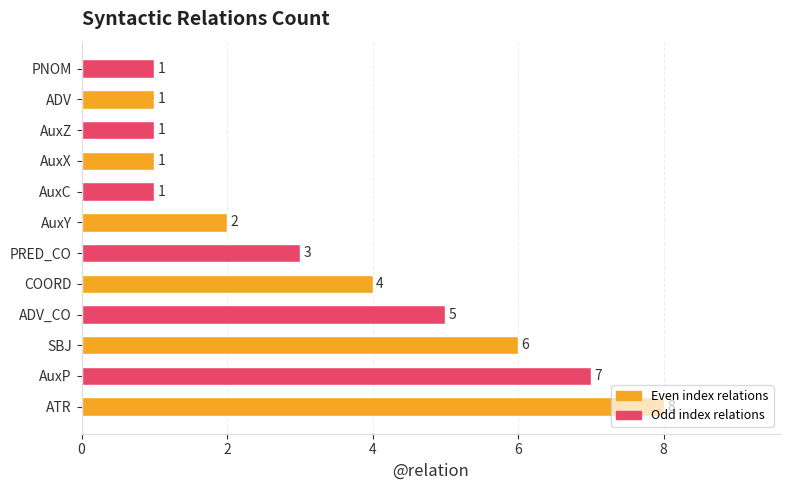

Count the number of data series in this chart.

1